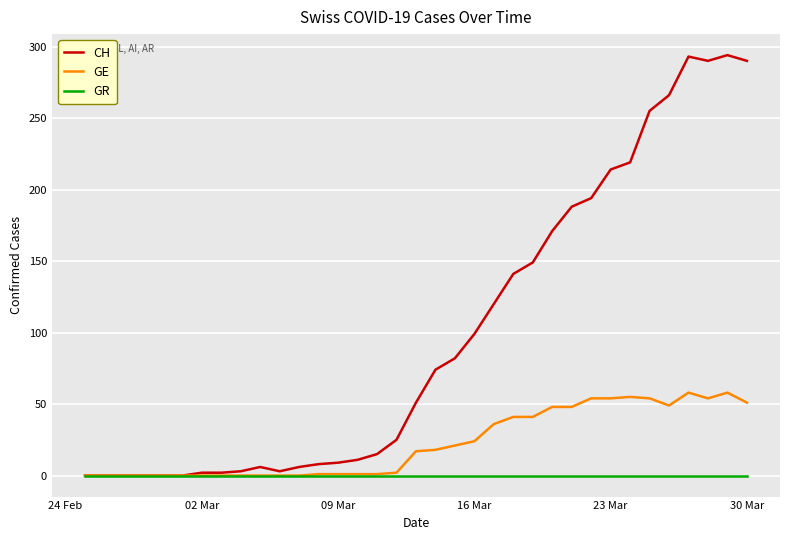

Which series has the largest total across all categories?

CH